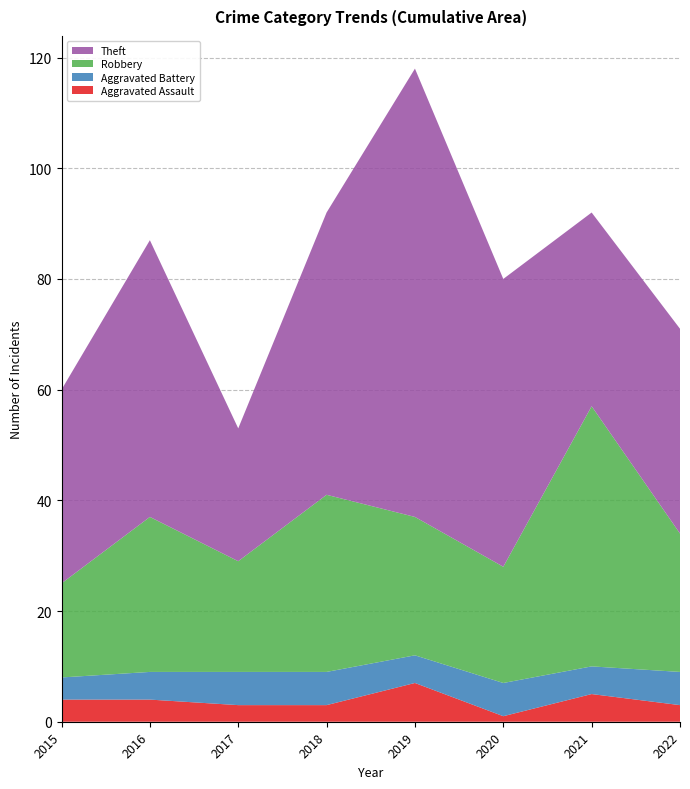

Reading right to left, transcribe all the data shown in this chart.

Aggravated Assault: 3	5	1	7	3	3	4	4
Aggravated Battery: 6	5	6	5	6	6	5	4
Robbery: 25	47	21	25	32	20	28	17
Theft: 37	35	52	81	51	24	50	35